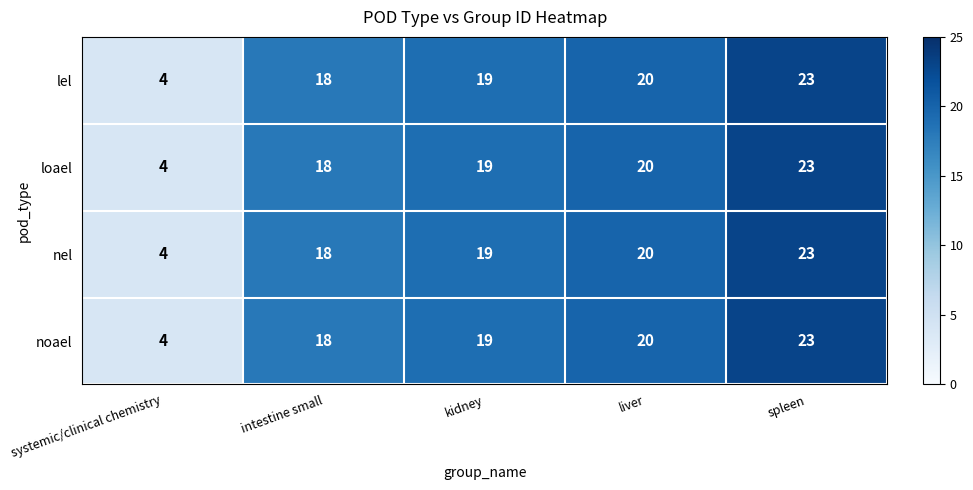

Reading right to left, what are all the values shown in this chart?

lel: 23	20	19	18	4
loael: 23	20	19	18	4
nel: 23	20	19	18	4
noael: 23	20	19	18	4